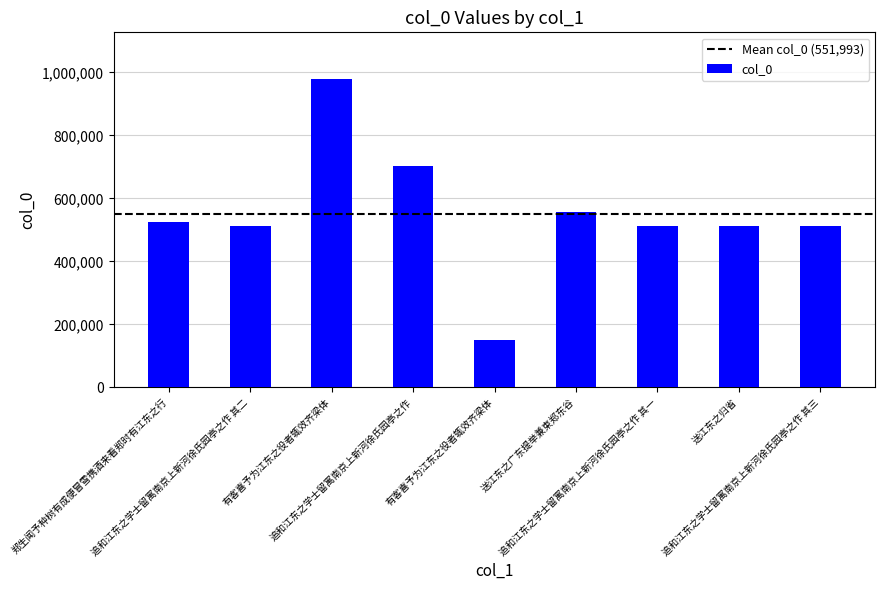

List the labels in order of value, largest first.

有客喜予为江东之役者辄效齐梁体, 追和江东之学士留寓南京上新河徐氏园亭之作, 送江东之广东提举兼柬郑东谷, 郑生闻予种树有成便冒雪携酒来看郑时有江东之行, 追和江东之学士留寓南京上新河徐氏园亭之作 其三, 追和江东之学士留寓南京上新河徐氏园亭之作 其二, 追和江东之学士留寓南京上新河徐氏园亭之作 其一, 送江东之归省, 有客喜予为江东之役者辄效齐梁体